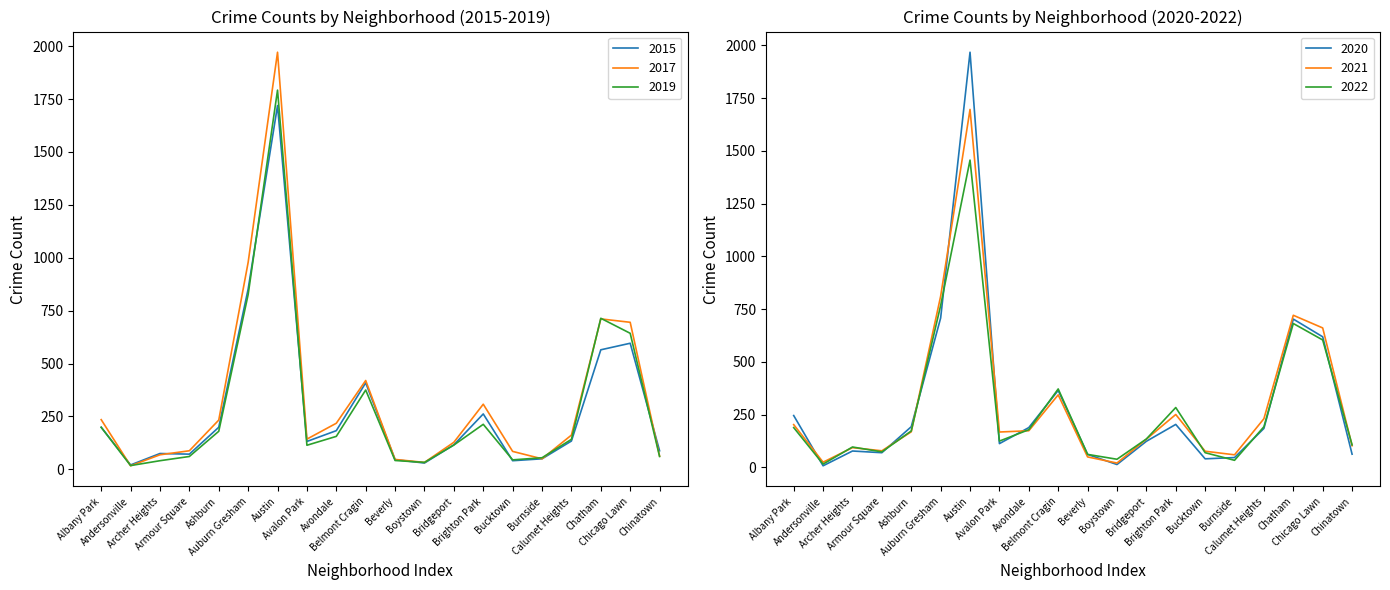

True or false: 2015 has more than 0 interior local peaks.

True